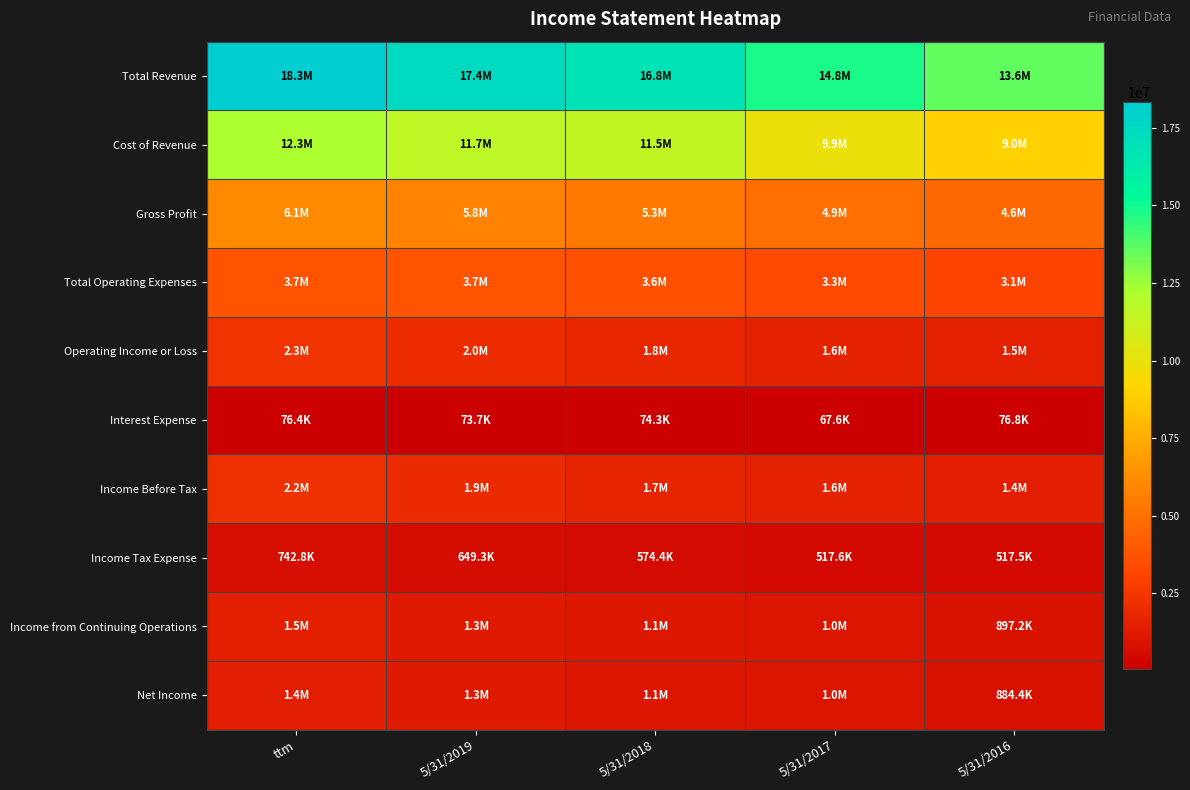

Which series has the largest range (max minus min)?

Total Revenue